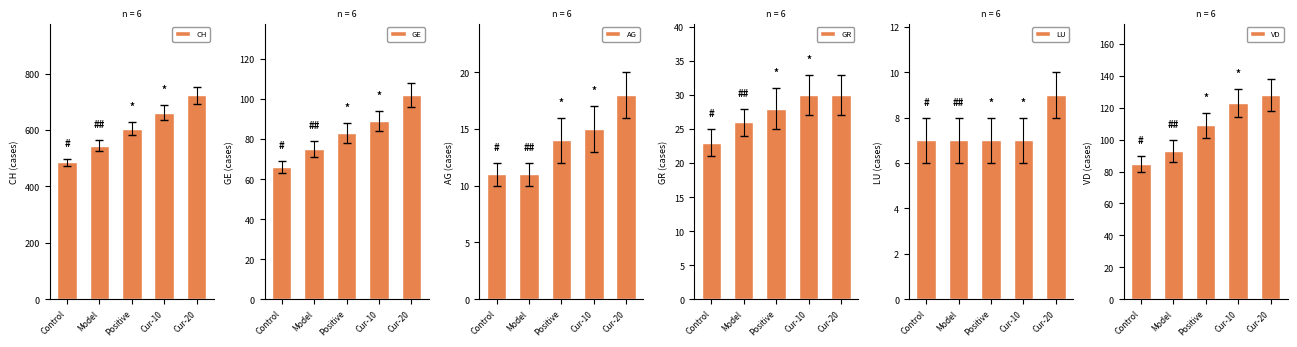

Does the chart contain stacked bars?

No